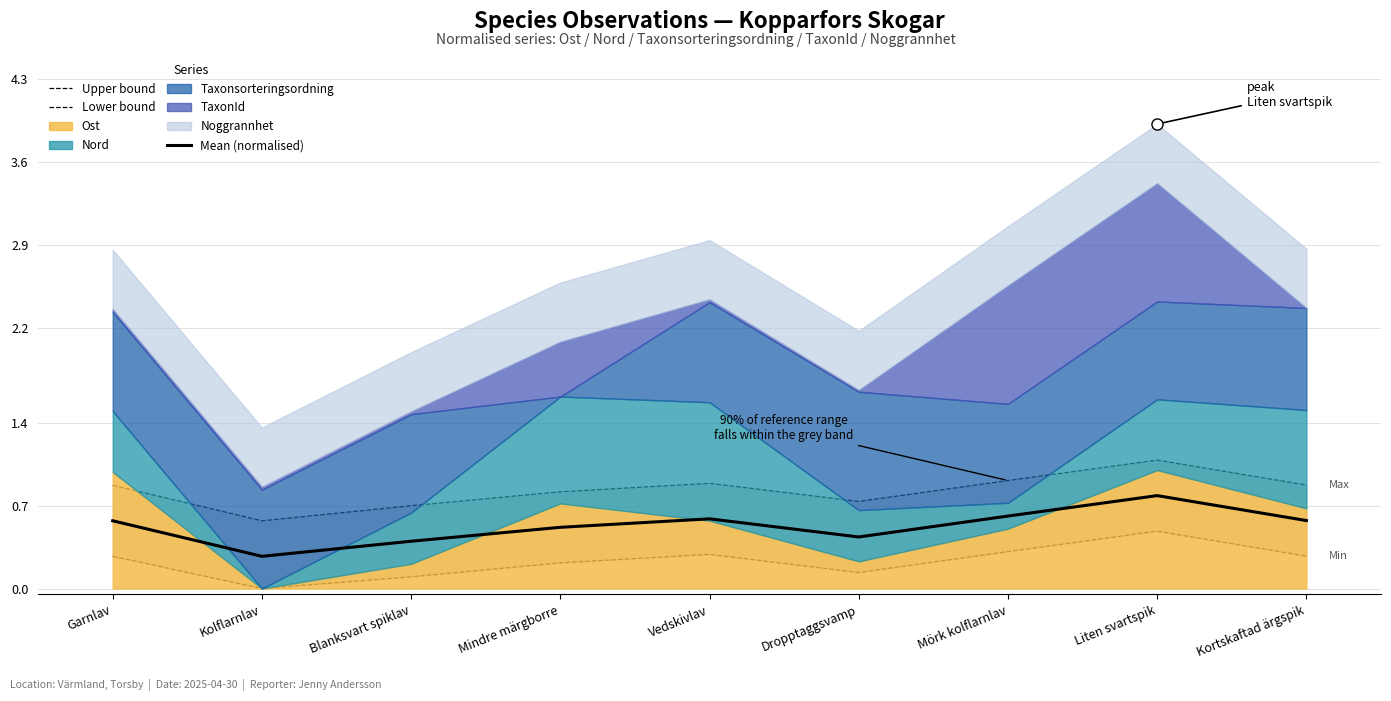

What is the value of the Lower bound point at the 5th from the left?

0.3